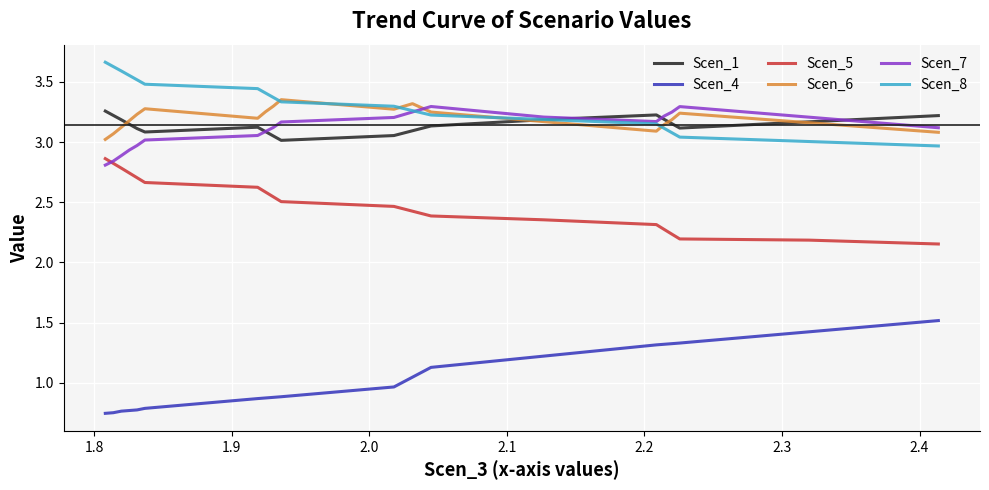

True or false: Scen_4 and Scen_8 intersect in this chart.

False